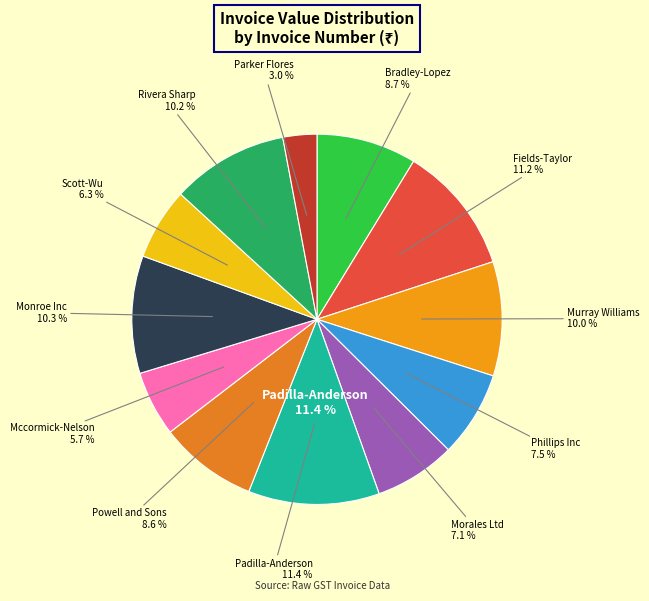

Is the sum of INV7370
Murray Williams and INV5895
Phillips Inc greater than half?

No